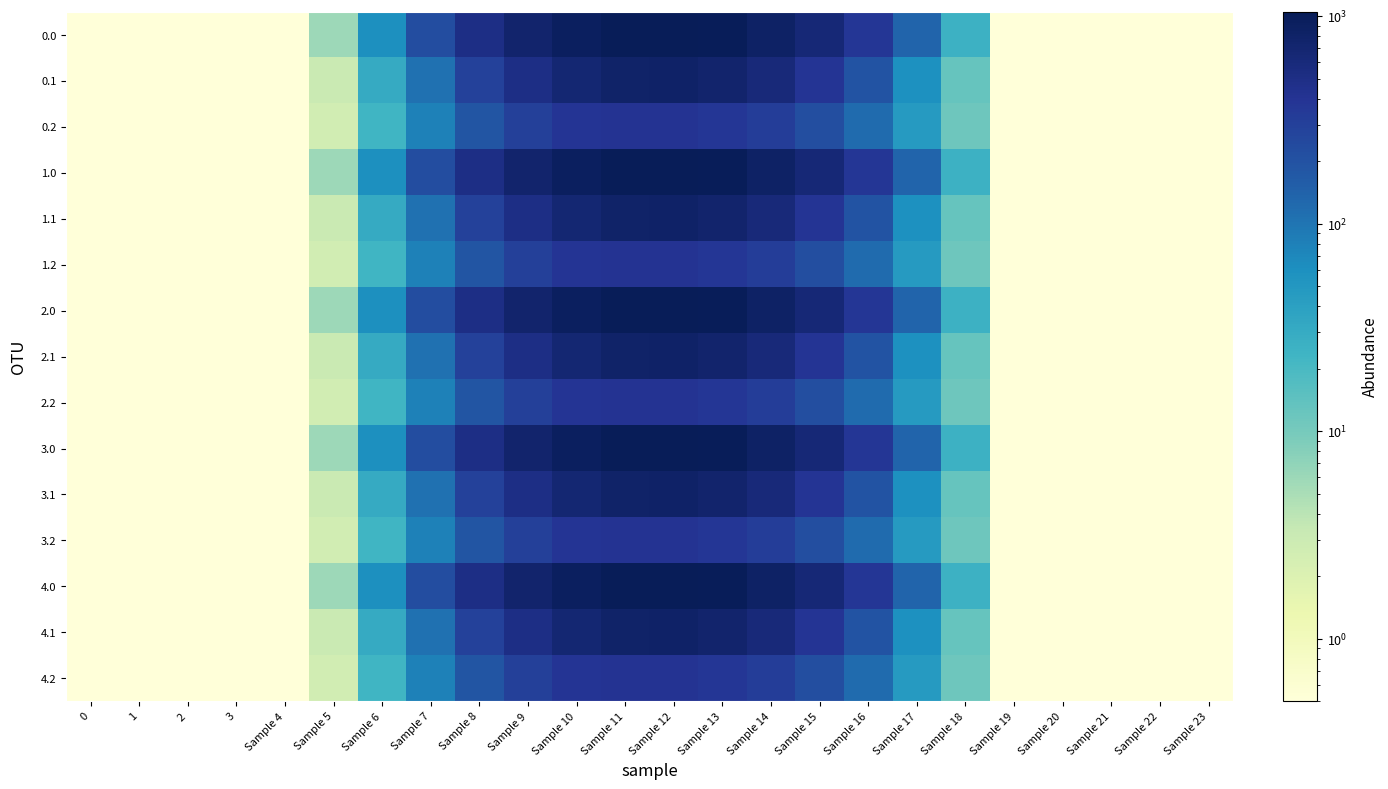

What is the total value across all series at Sample 6?

569.6